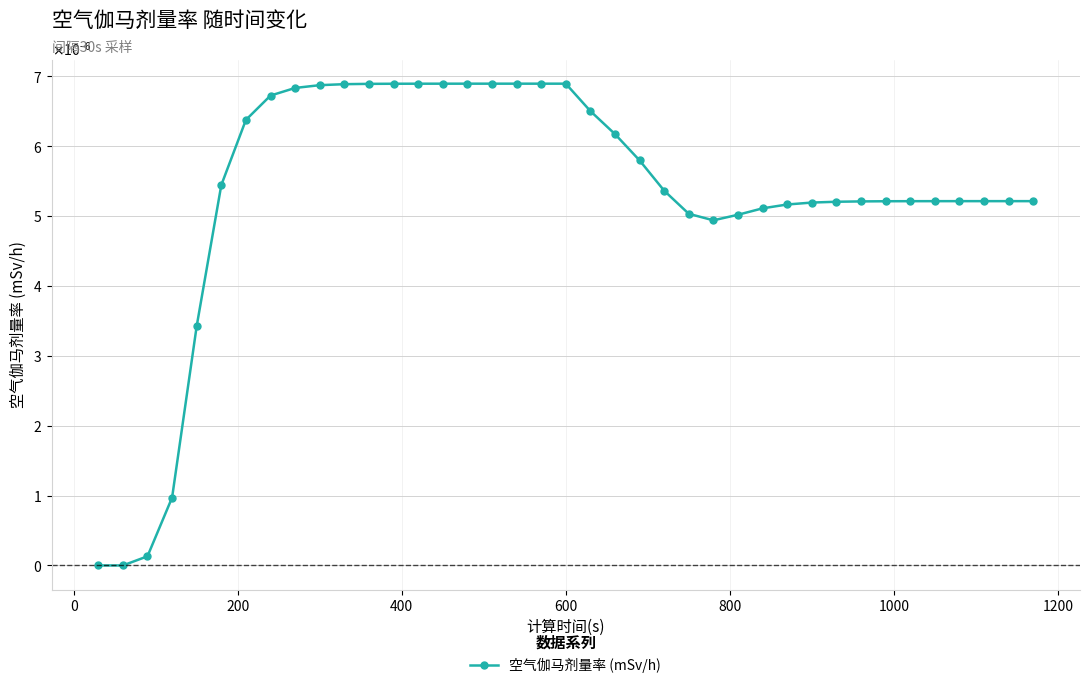

Does the chart have visible grid lines?

Yes